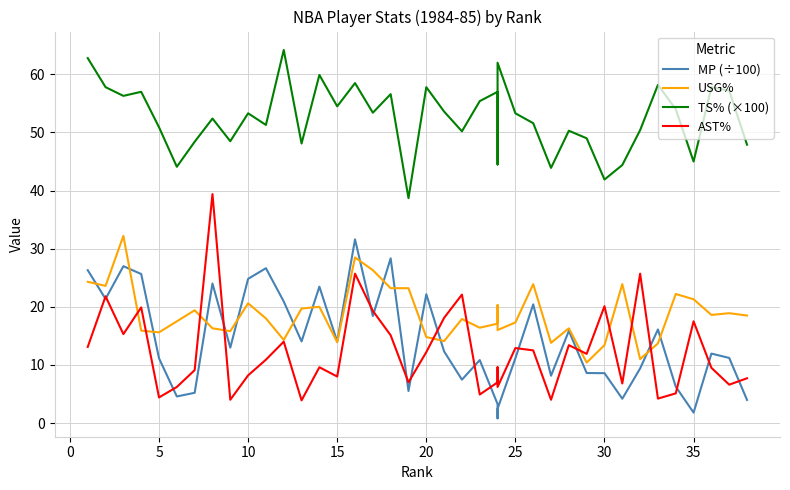

Is it true that TS% (×100) equals 18.9 at 25?

False